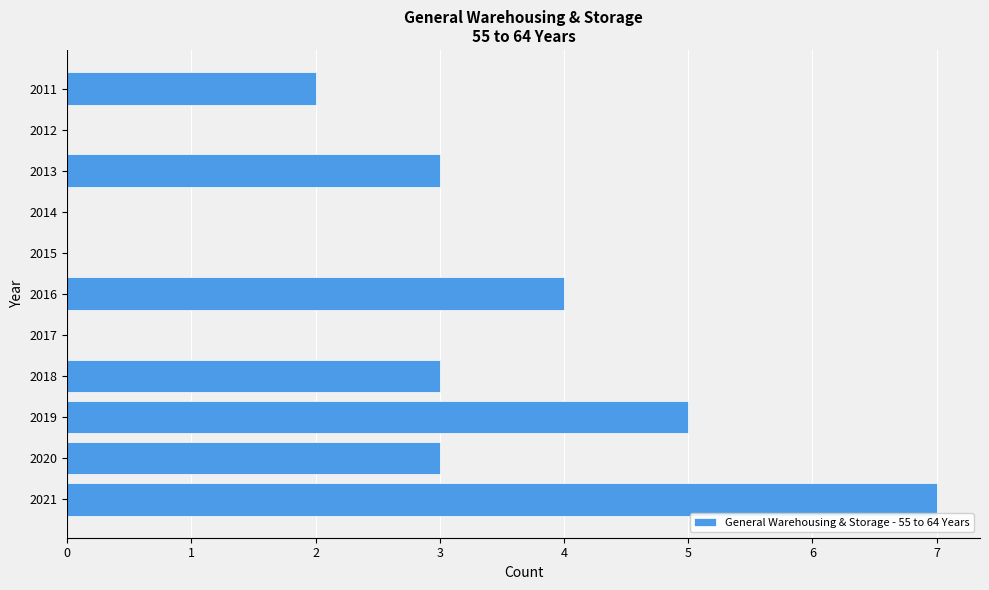

Which category has the highest value across all series?

2021